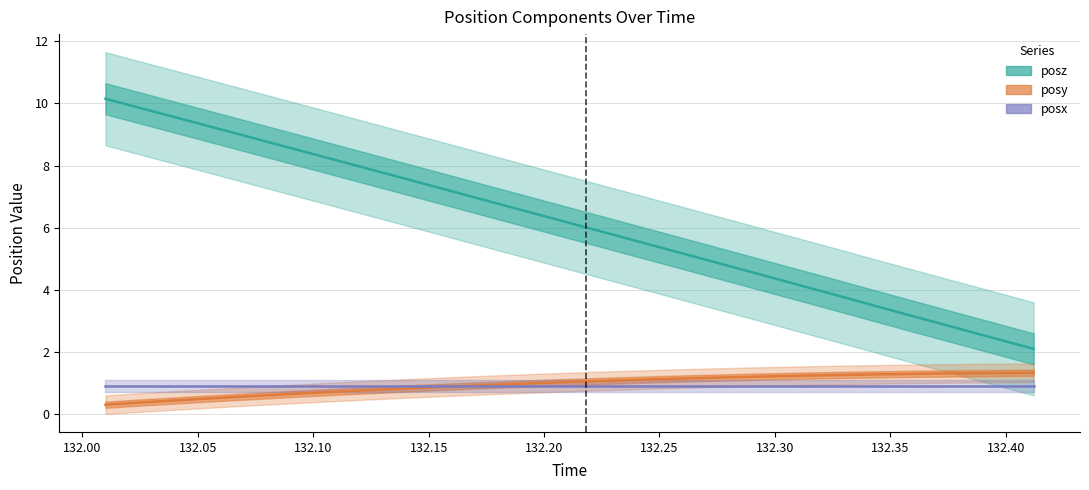

Does the chart display data point markers on the line(s)?

No